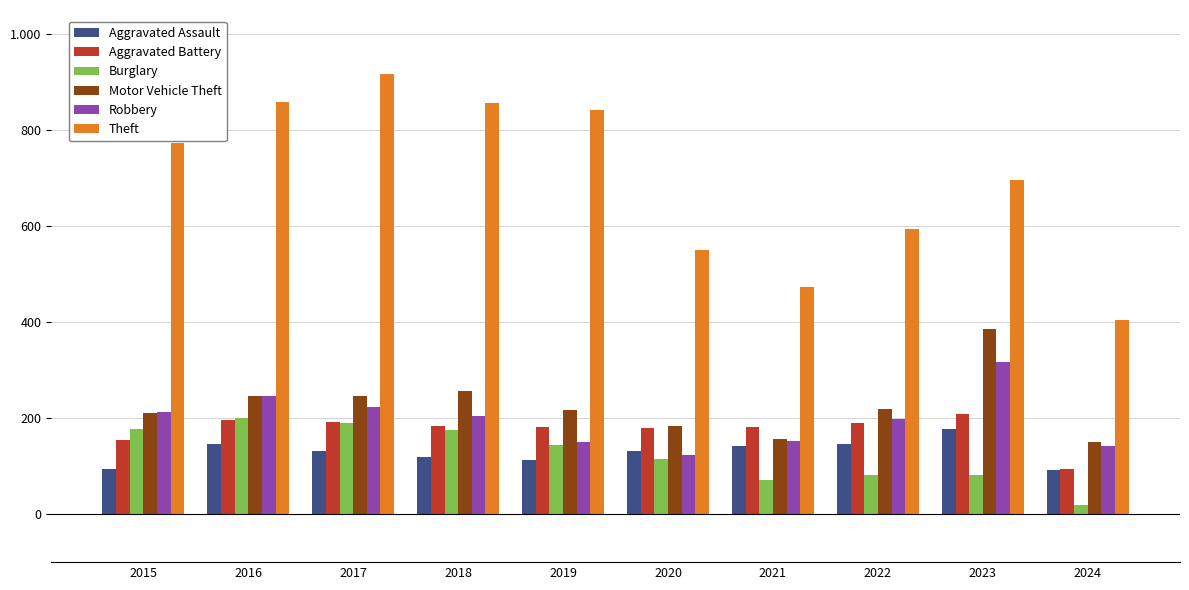

Is the value of Aggravated Assault at 2017 greater than the value of Theft at 2016?

No